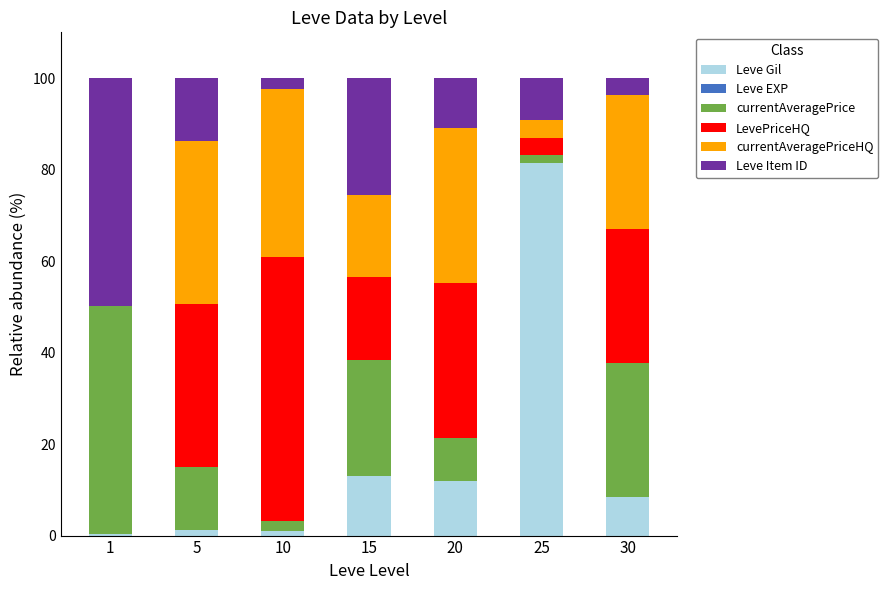

What is the highest value of the Leve Gil series?

81.4